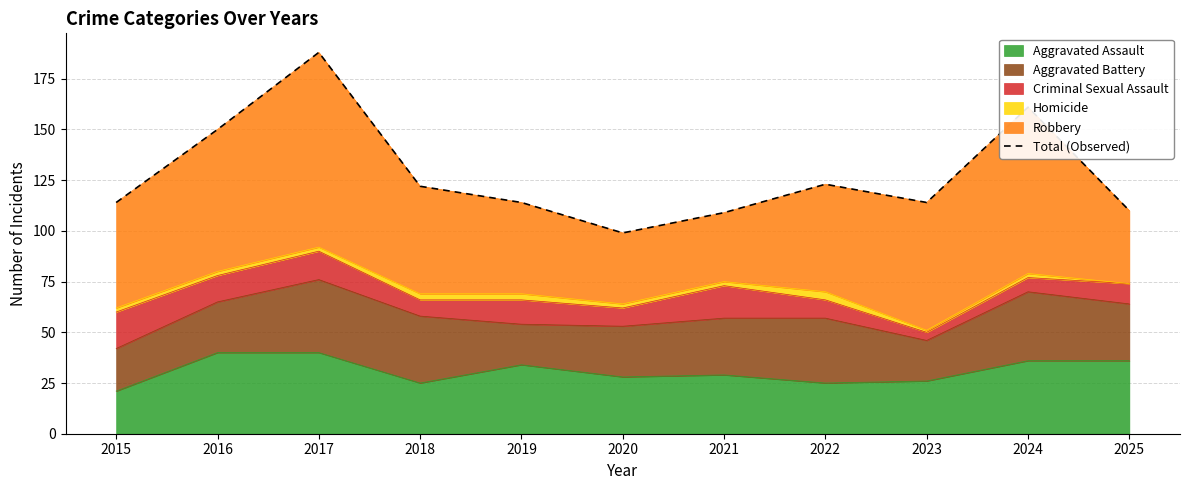

Does the chart have visible grid lines?

Yes